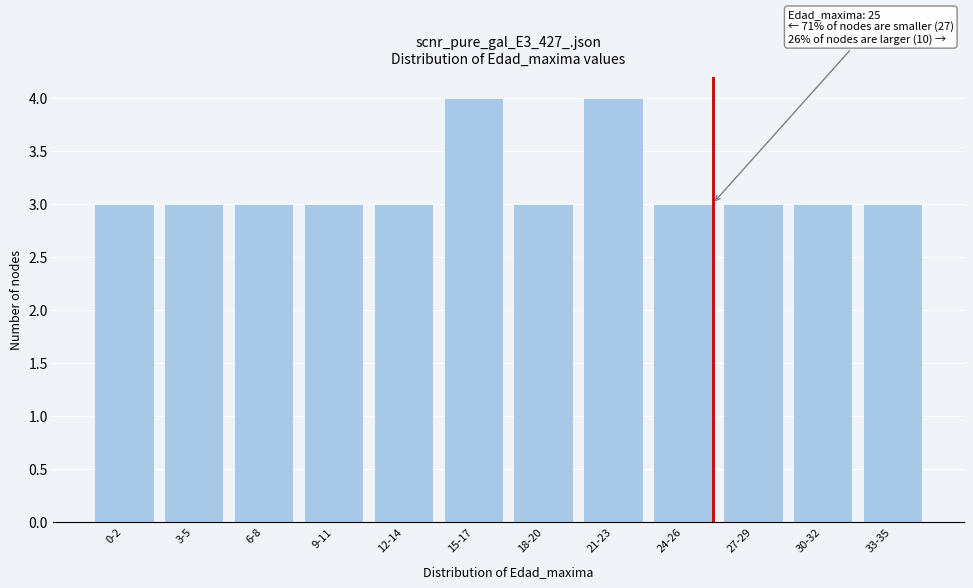

Reading left to right, what are all the values shown in this chart?

0-2=3	3-5=3	6-8=3	9-11=3	12-14=3	15-17=4	18-20=3	21-23=4	24-26=3	27-29=3	30-32=3	33-35=3